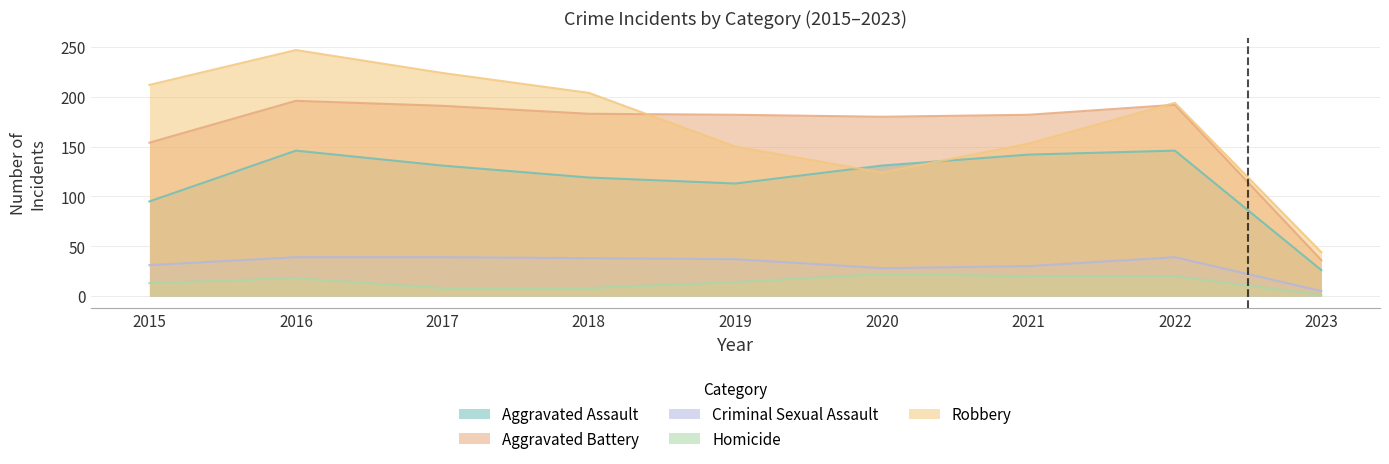

Reading right to left, what are all the values shown in this chart?

Aggravated Assault: 2023=26	2022=146	2021=142	2020=131	2019=113	2018=119	2017=131	2016=146	2015=95
Aggravated Battery: 2023=36	2022=192	2021=182	2020=180	2019=182	2018=183	2017=191	2016=196	2015=154
Criminal Sexual Assault: 2023=5	2022=39	2021=30	2020=28	2019=37	2018=38	2017=39	2016=39	2015=31
Homicide: 2023=1	2022=20	2021=20	2020=22	2019=14	2018=8	2017=8	2016=18	2015=13
Robbery: 2023=44	2022=194	2021=153	2020=124	2019=150	2018=204	2017=224	2016=247	2015=212